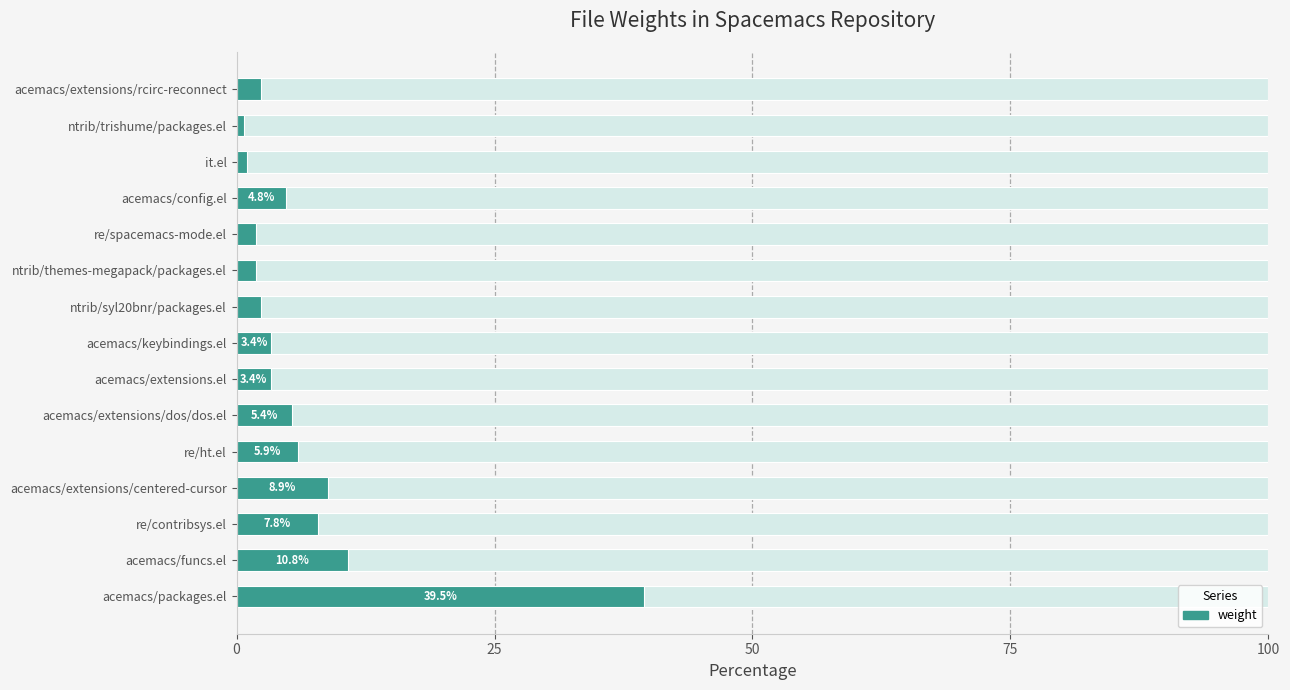

What is the difference between the second highest and minimum values?

10.0